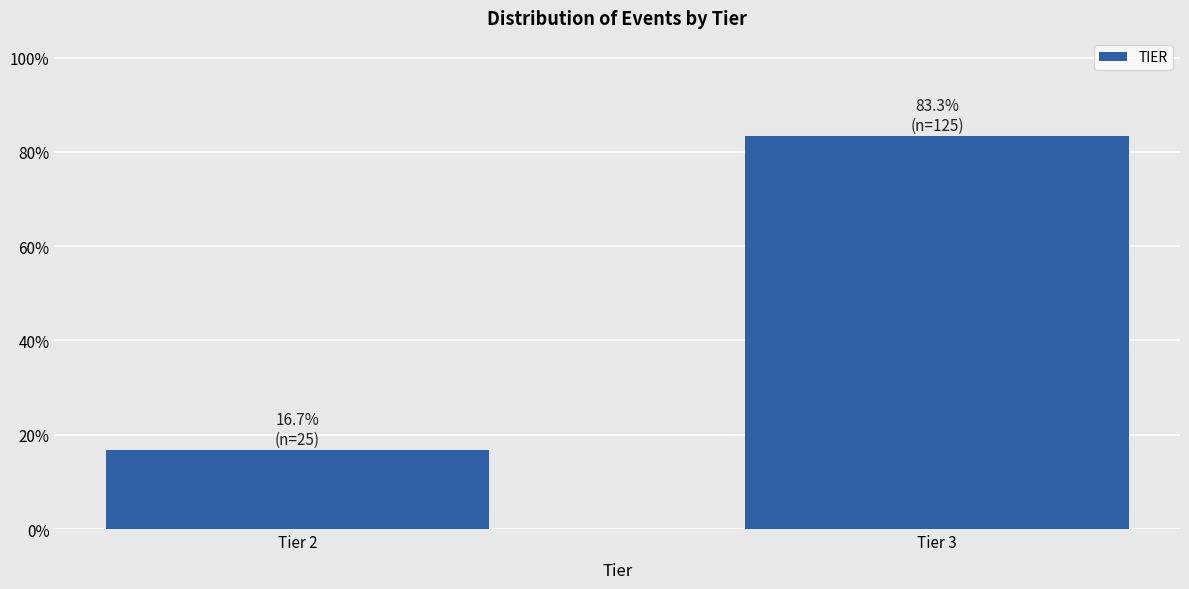

Reading left to right, transcribe all the data shown in this chart.

16.7	83.3